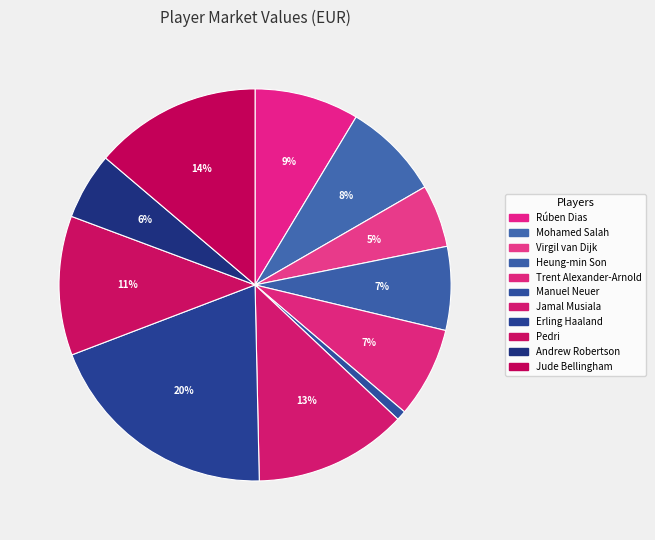

The Jamal Musiala slice represents 13% of the pie. True or false?

True